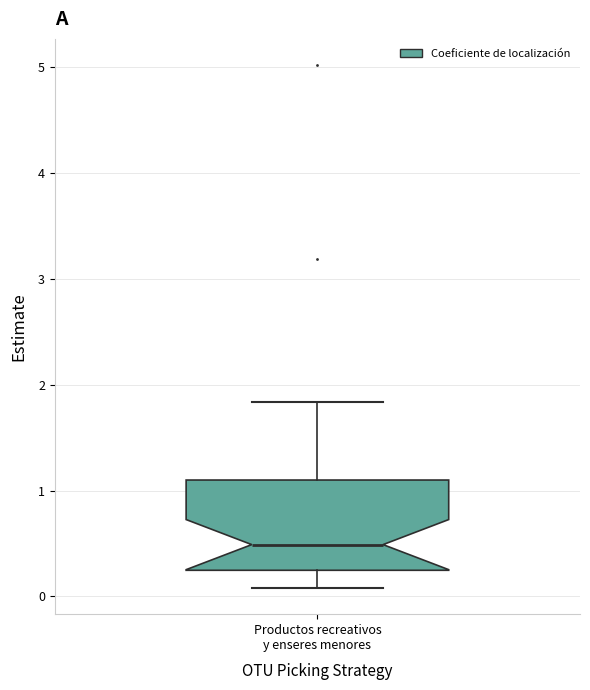

Transcribe this box plot: give where the median line is, the range the box spans, and where the two whiskers end, as read against the y-axis. The values are not printed on the chart, so give them approximately, as read against the axis.

median 0.5, box 0.2 to 1.1, whiskers 0.1 to 1.8